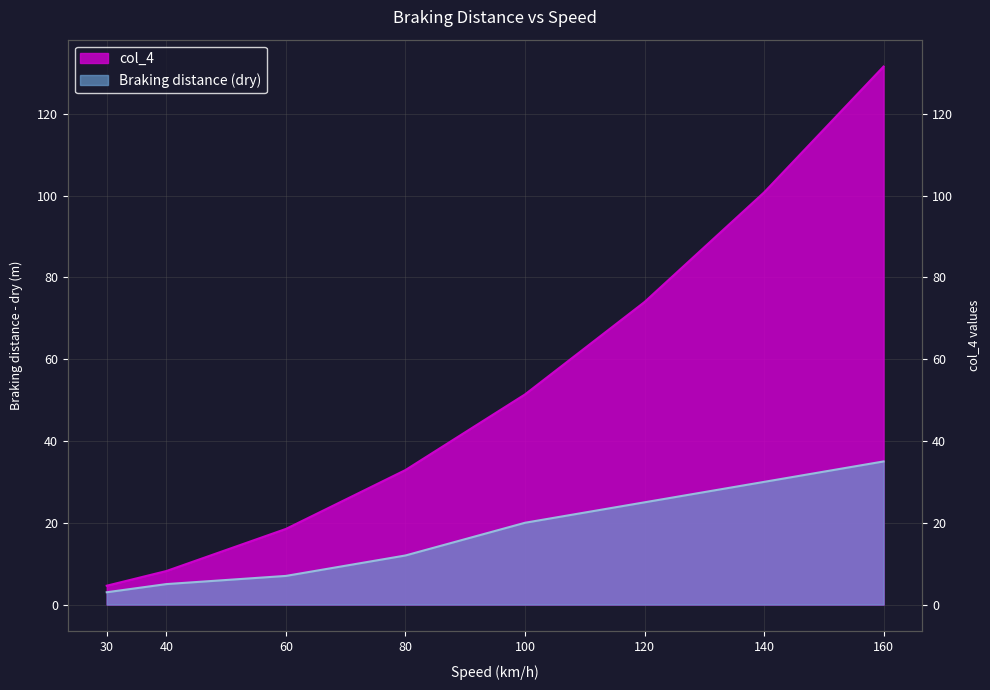

Rank the series at 100 from highest to lowest value.

col_4, Braking distance (dry)